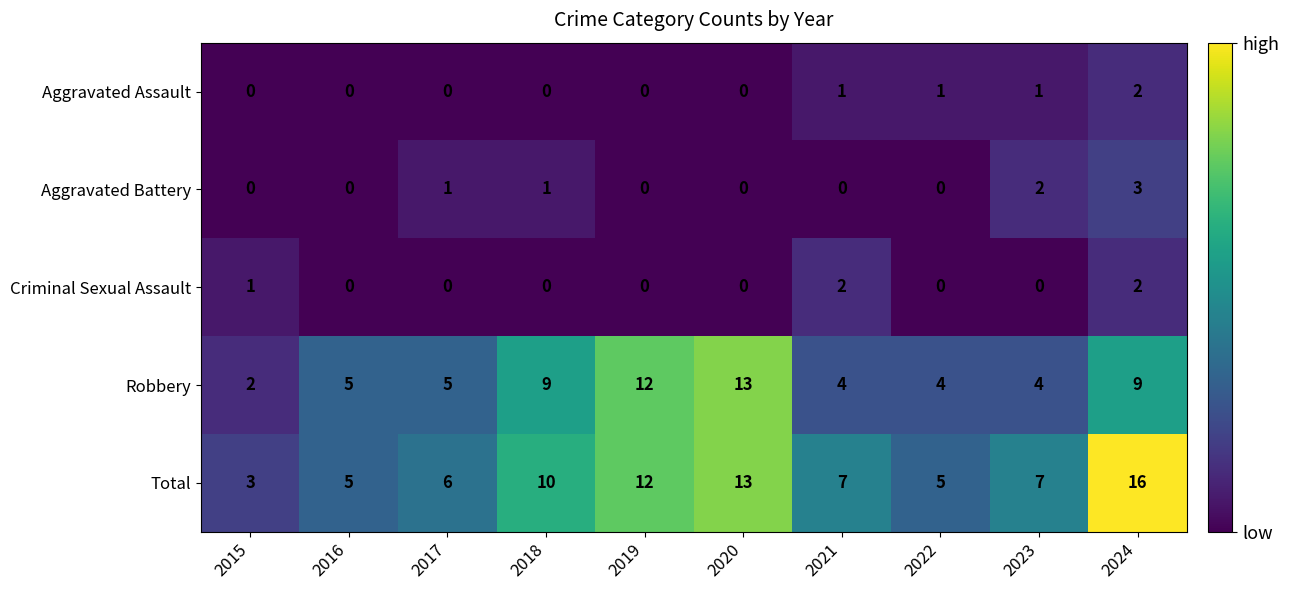

What is the sum of the Robbery values at 2020 and 2016?

18